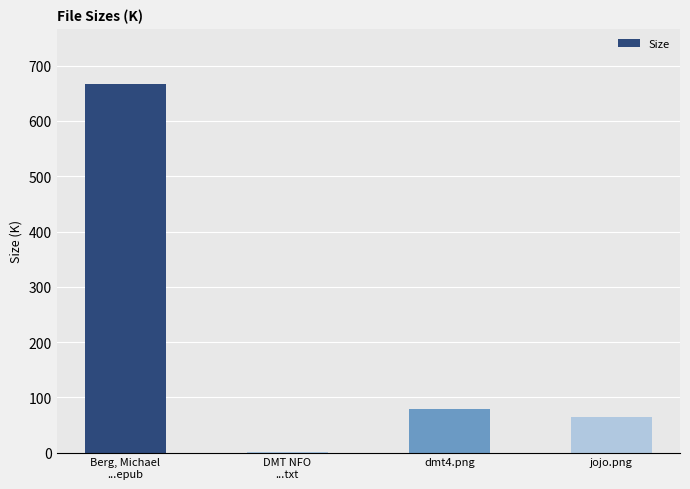

What is the change in value from Berg, Michael
...epub to DMT NFO
...txt?

-665.3